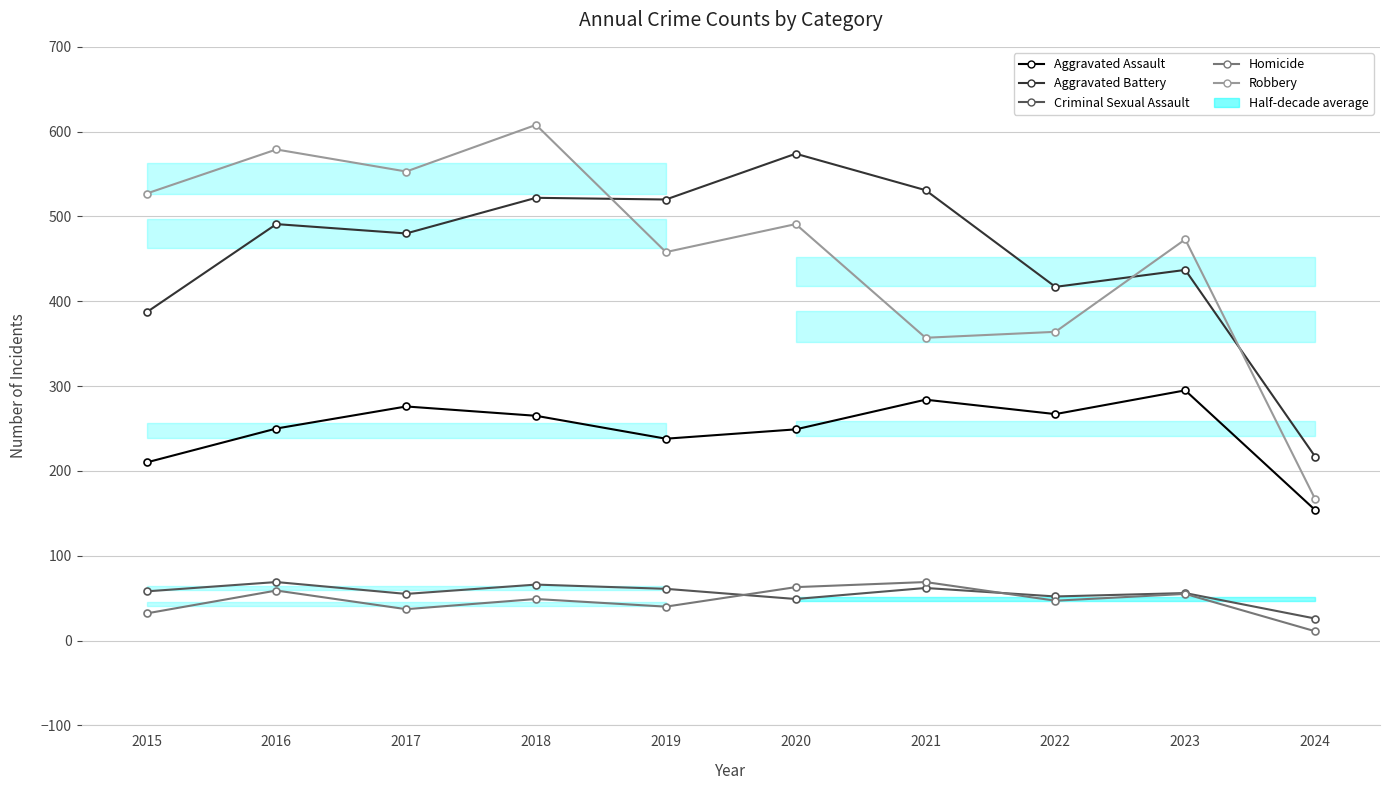

Which series has the widest spread of values?

Robbery